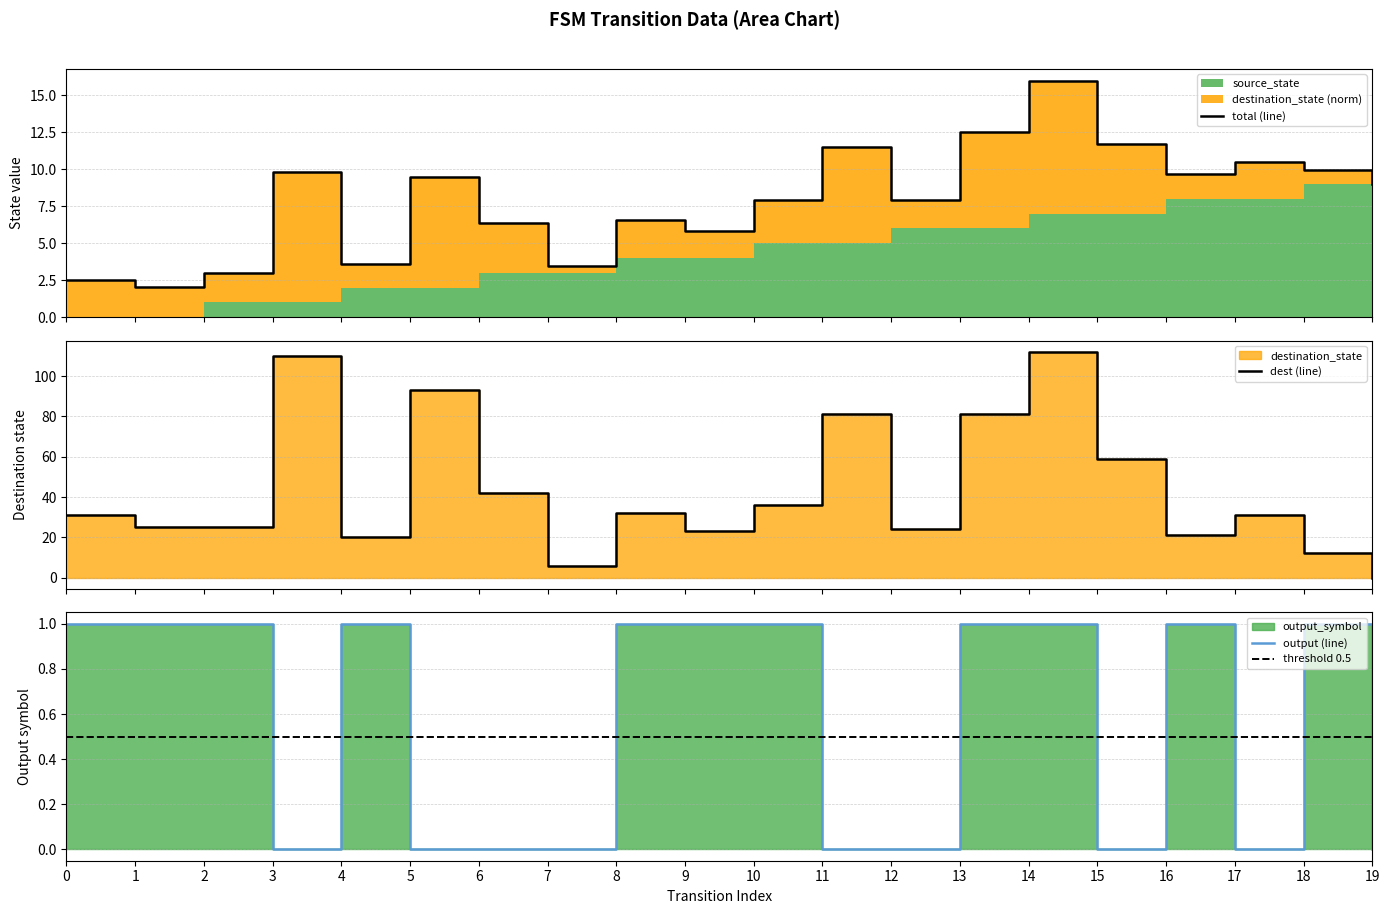

List the labels in order of destination_state value, smallest first.

19, 7, 18, 4, 16, 9, 12, 1, 2, 0, 17, 8, 10, 6, 15, 11, 13, 5, 3, 14